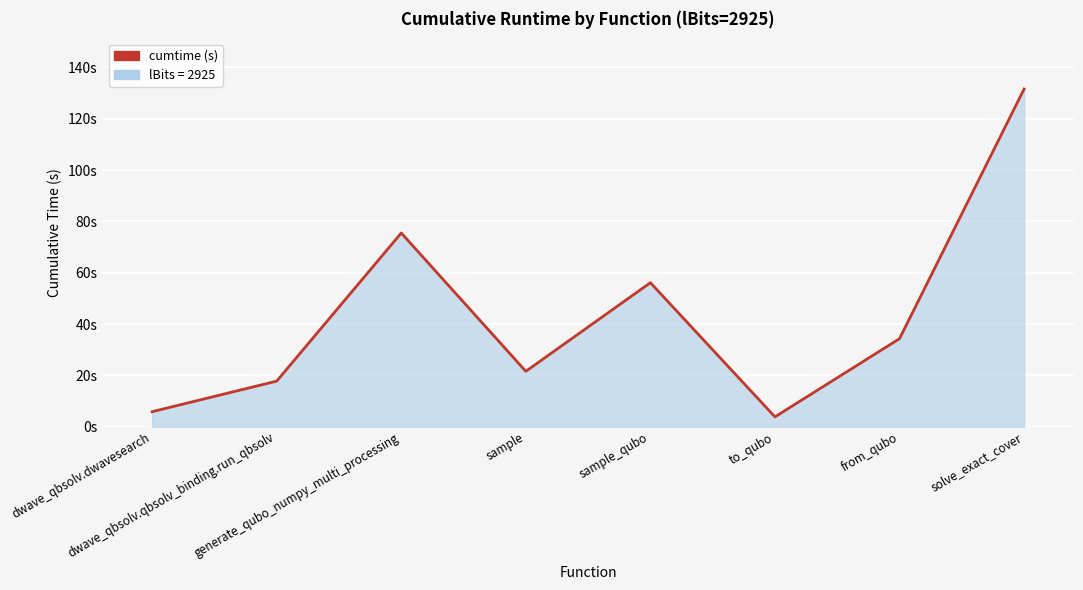

Does the chart display data point markers on the line(s)?

No